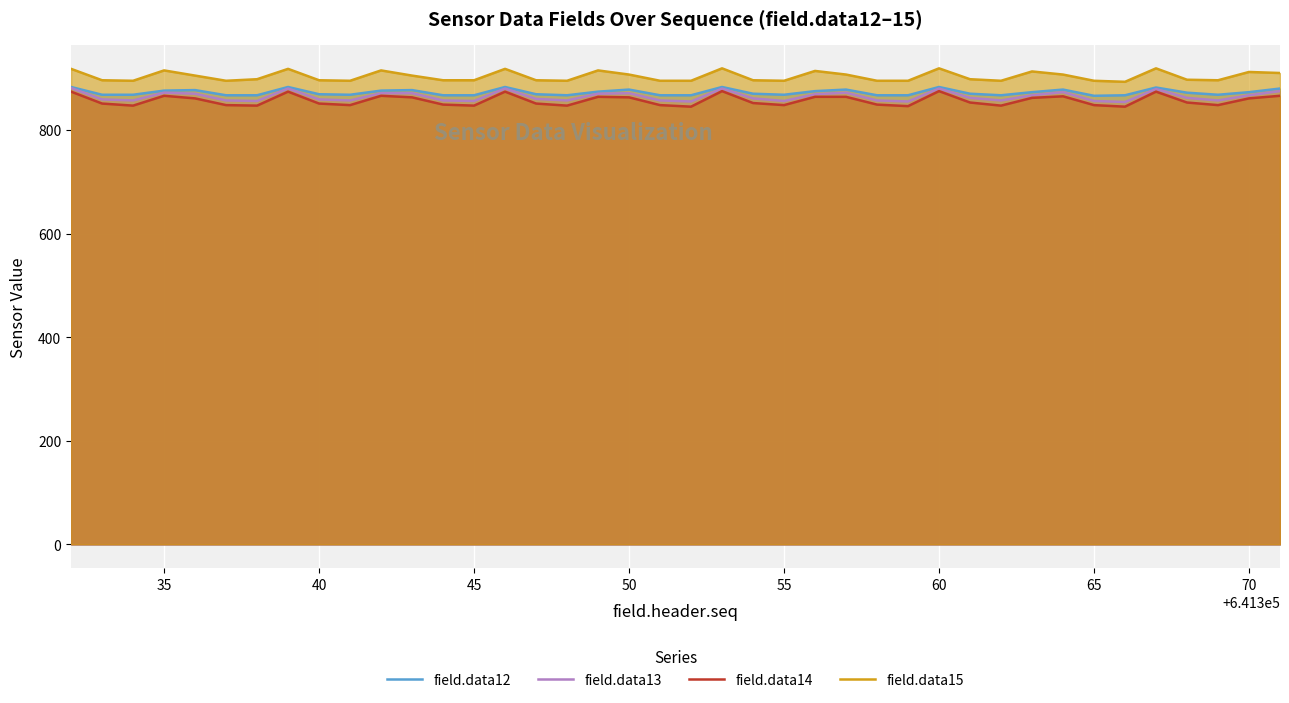

True or false: field.data13 and field.data15 cross at least once.

False